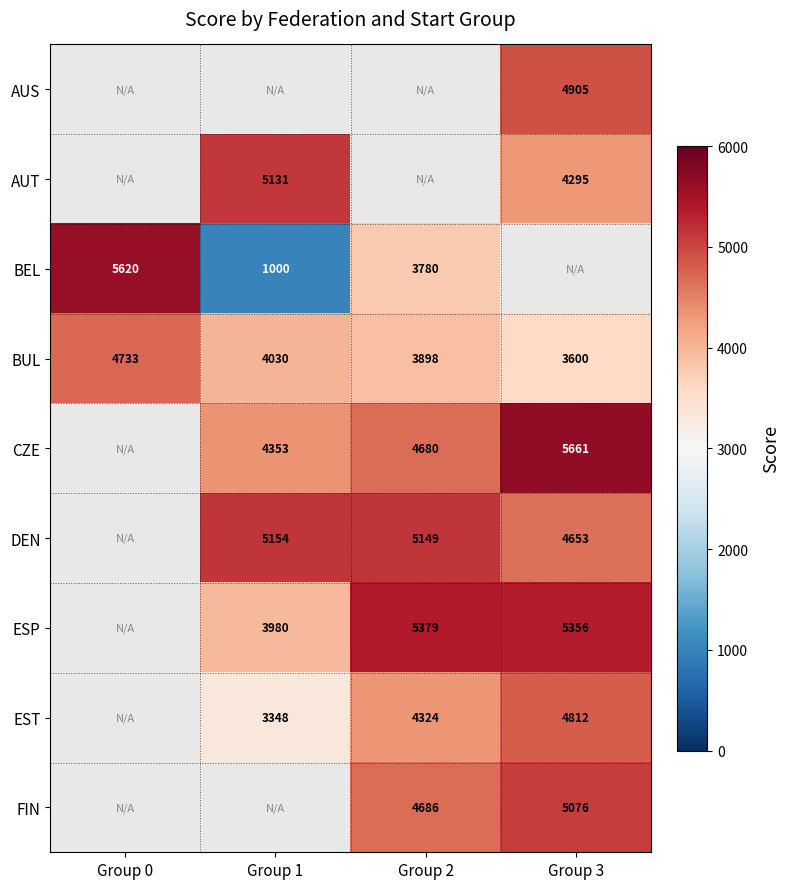

Is the value of ESP at Group 1 greater than the value of FIN at Group 2?

No